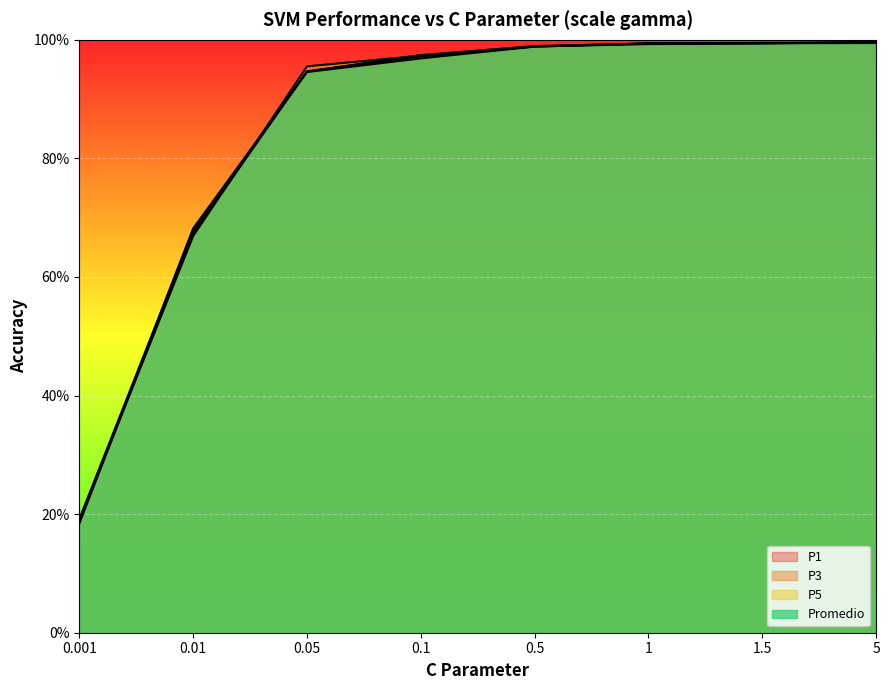

Is it true that Promedio equals 1.0 at 5?

True